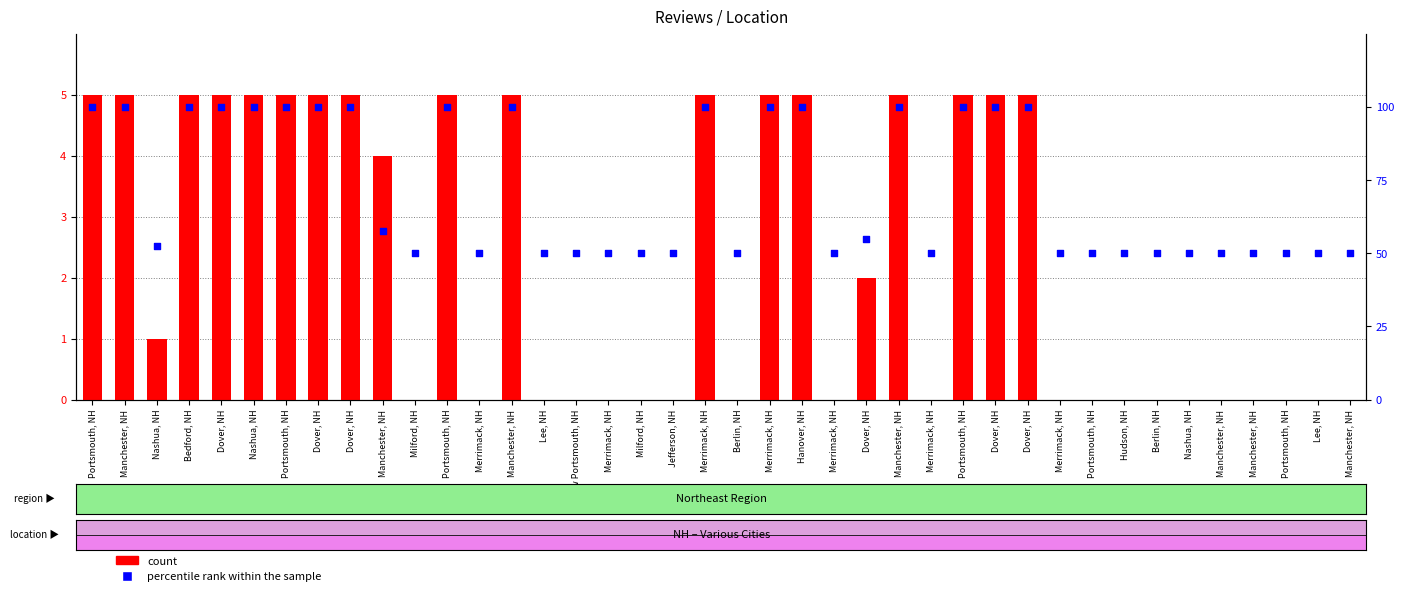

At which category is the sum across all series the highest?

Portsmouth, NH